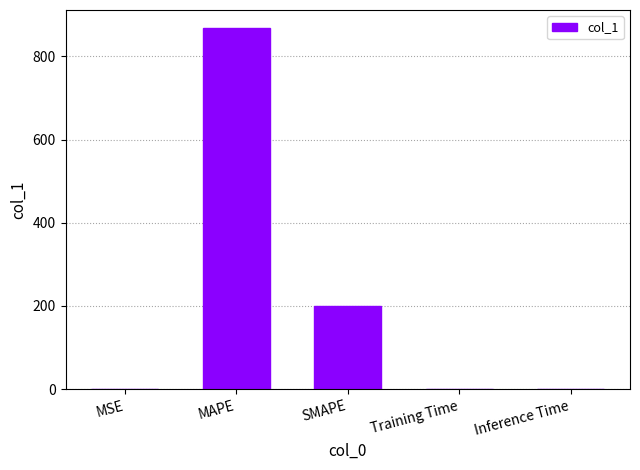

Between MAPE and Inference Time, which is larger?

MAPE